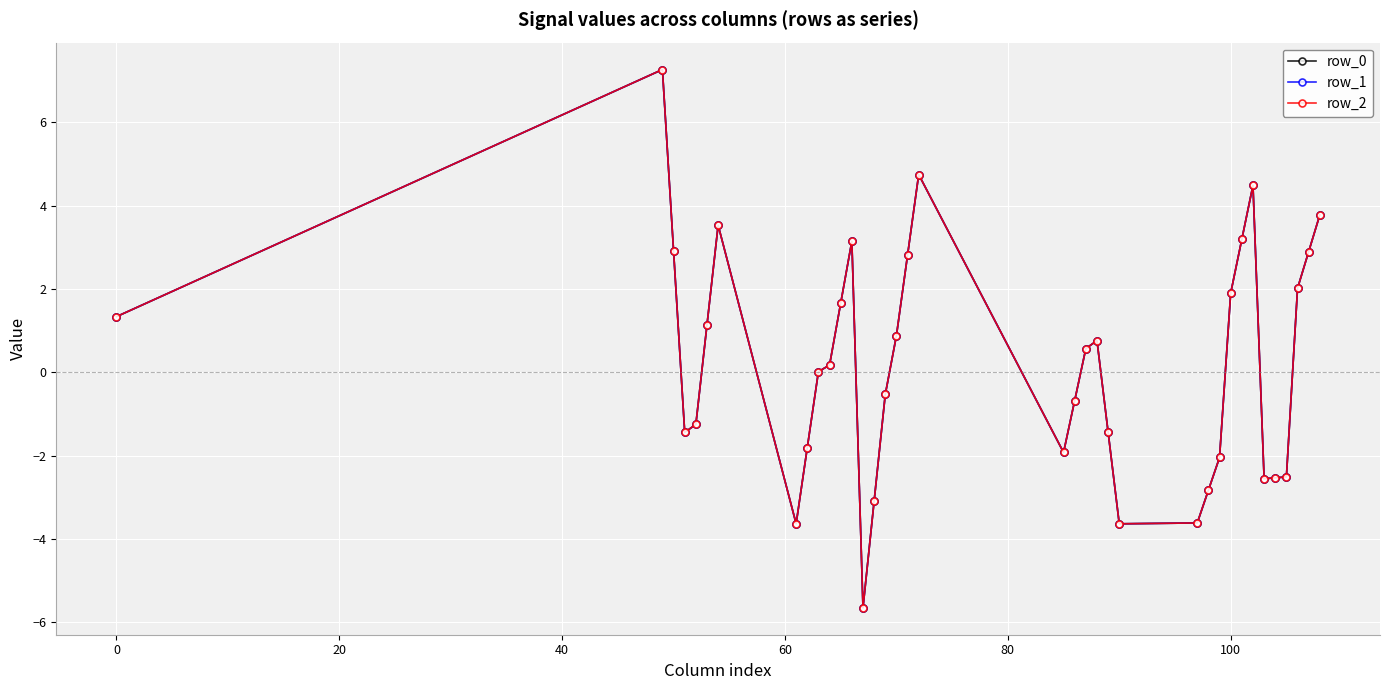

Is this an area chart (filled region under the line)?

No